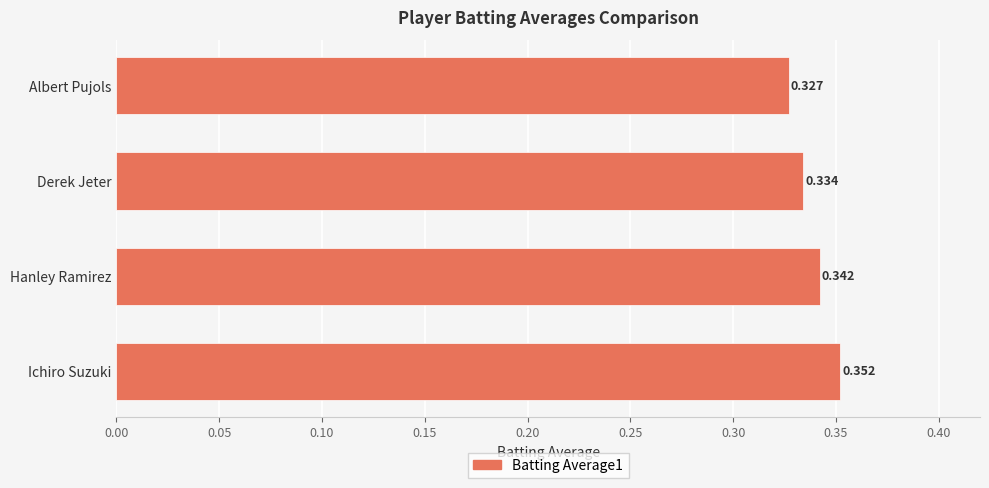

List the labels in order of value, smallest first.

Albert Pujols, Derek Jeter, Hanley Ramirez, Ichiro Suzuki